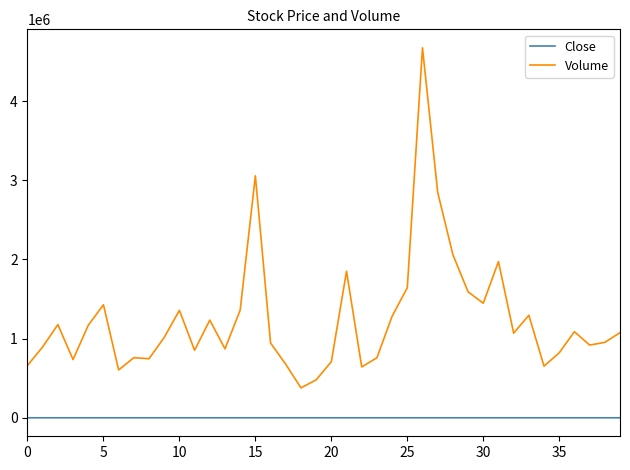

Which series has the largest total across all categories?

Volume